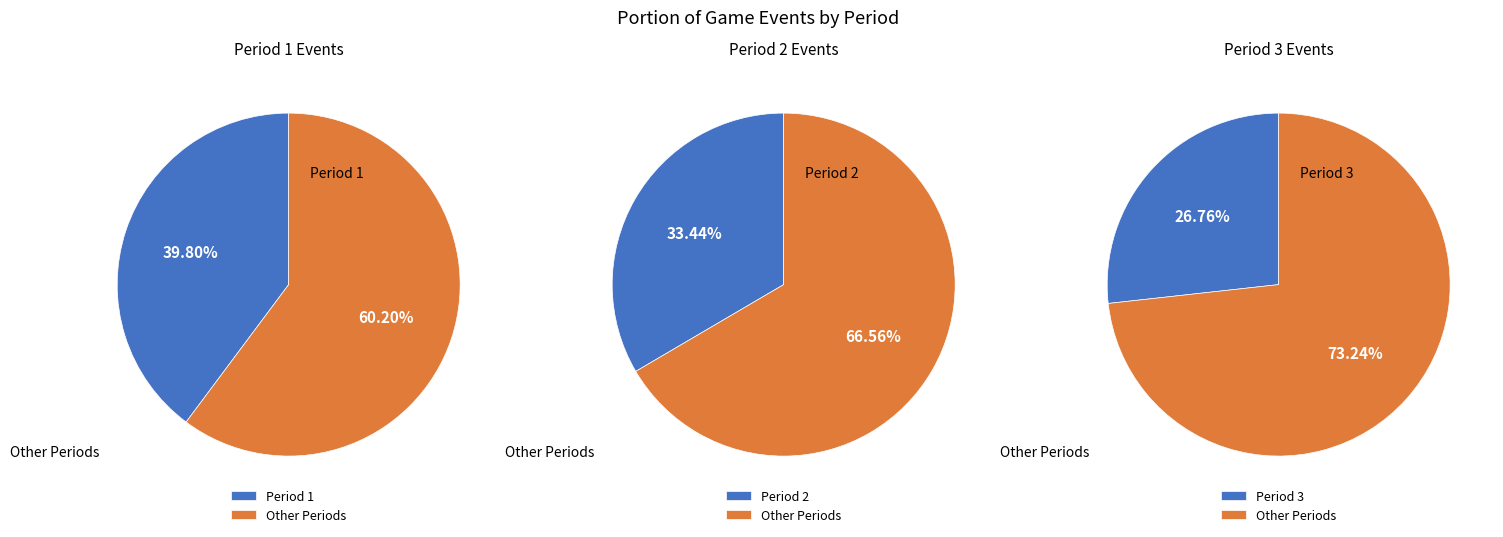

The Period 1 slice represents 40% of the pie. True or false?

True